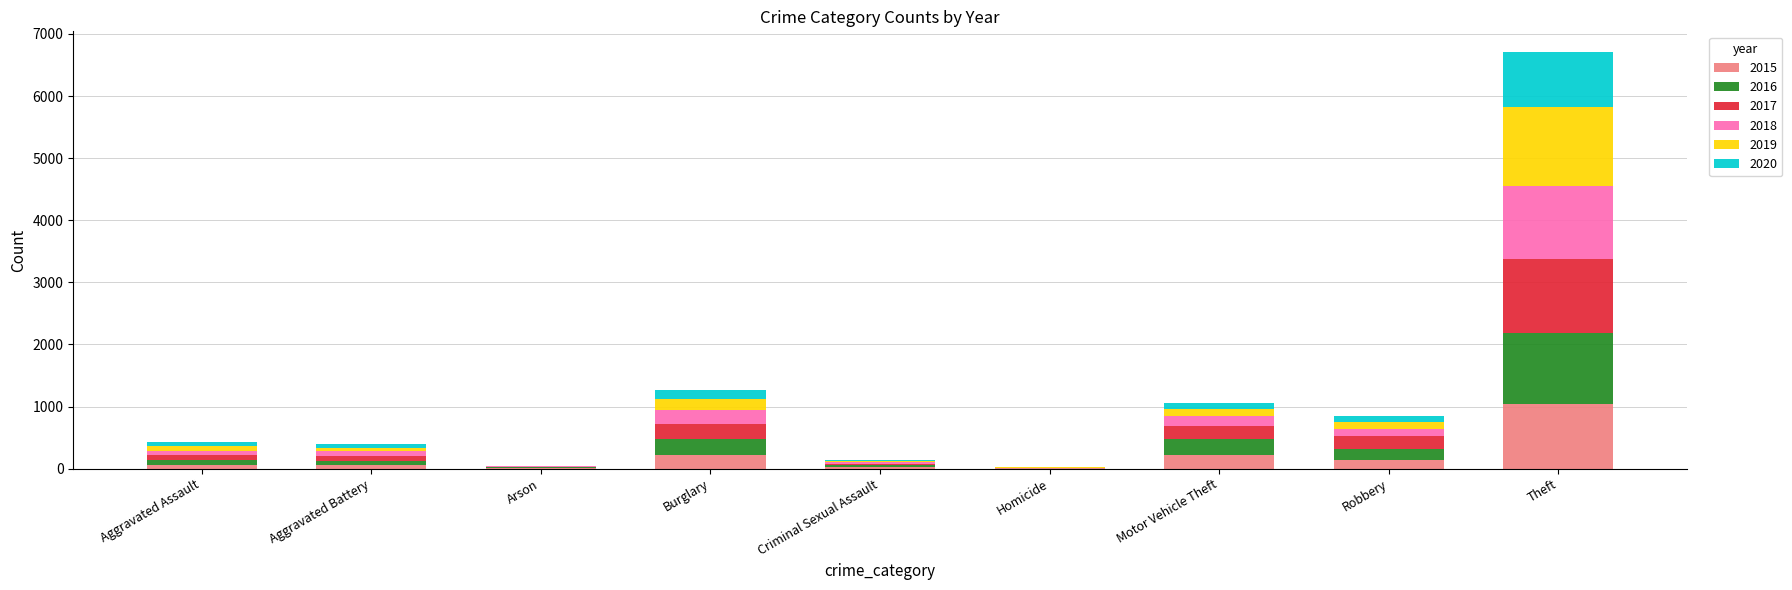

What is the sum of all 2015 values?

1768